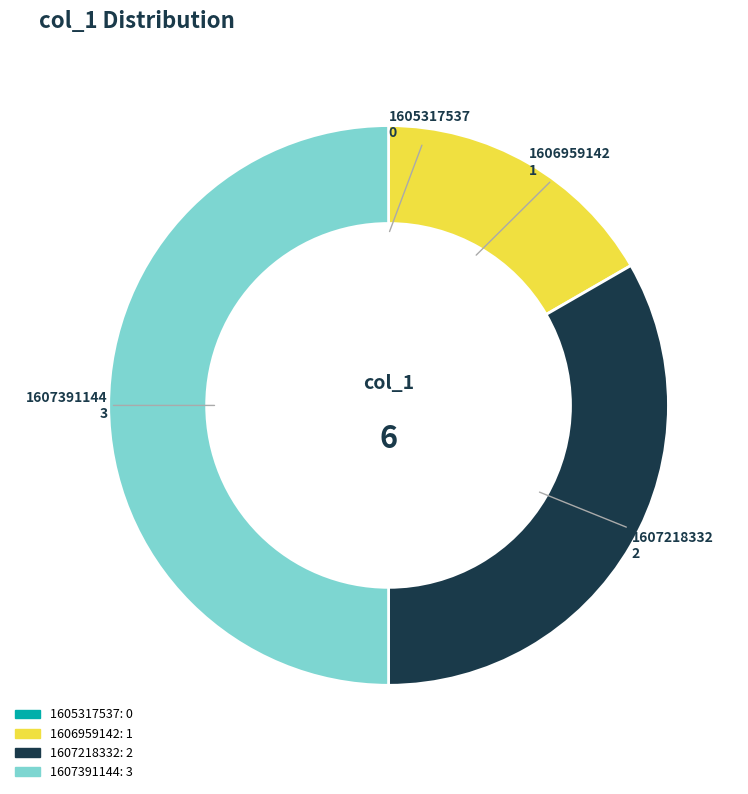

What is the largest slice in the pie chart?

1607391144